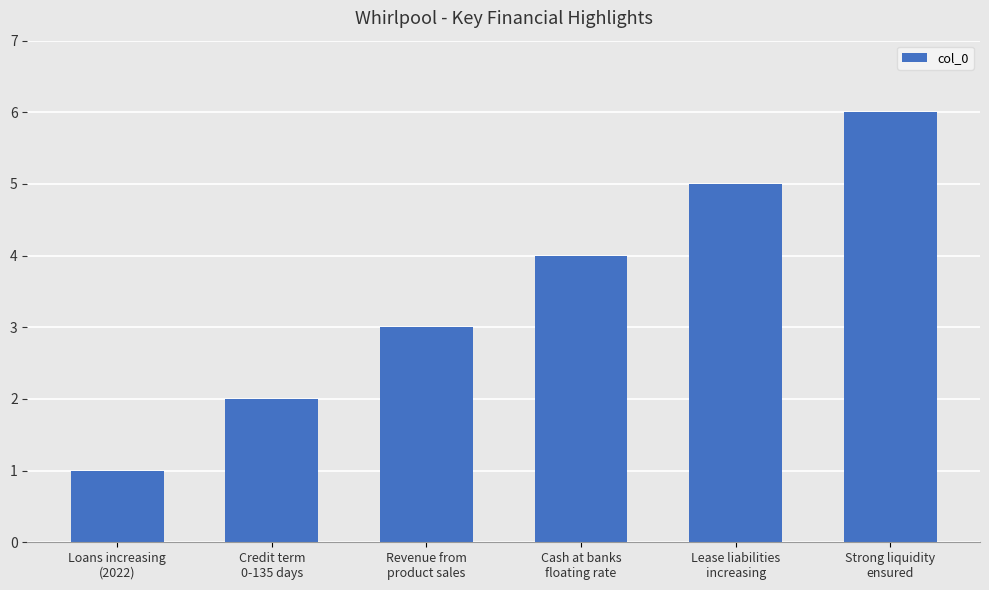

Does the chart contain stacked bars?

No